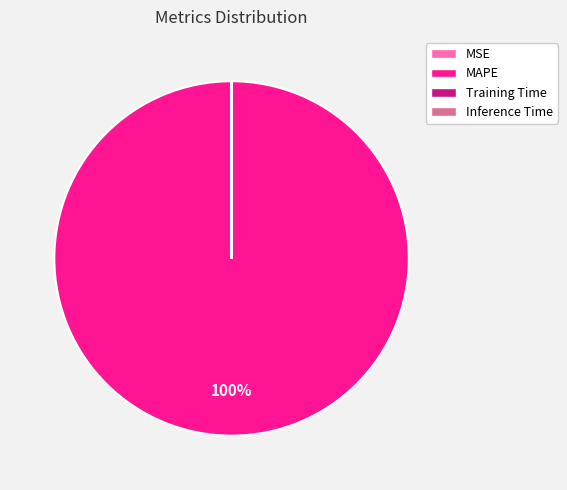

To the nearest percent, what portion does MAPE represent?

100%